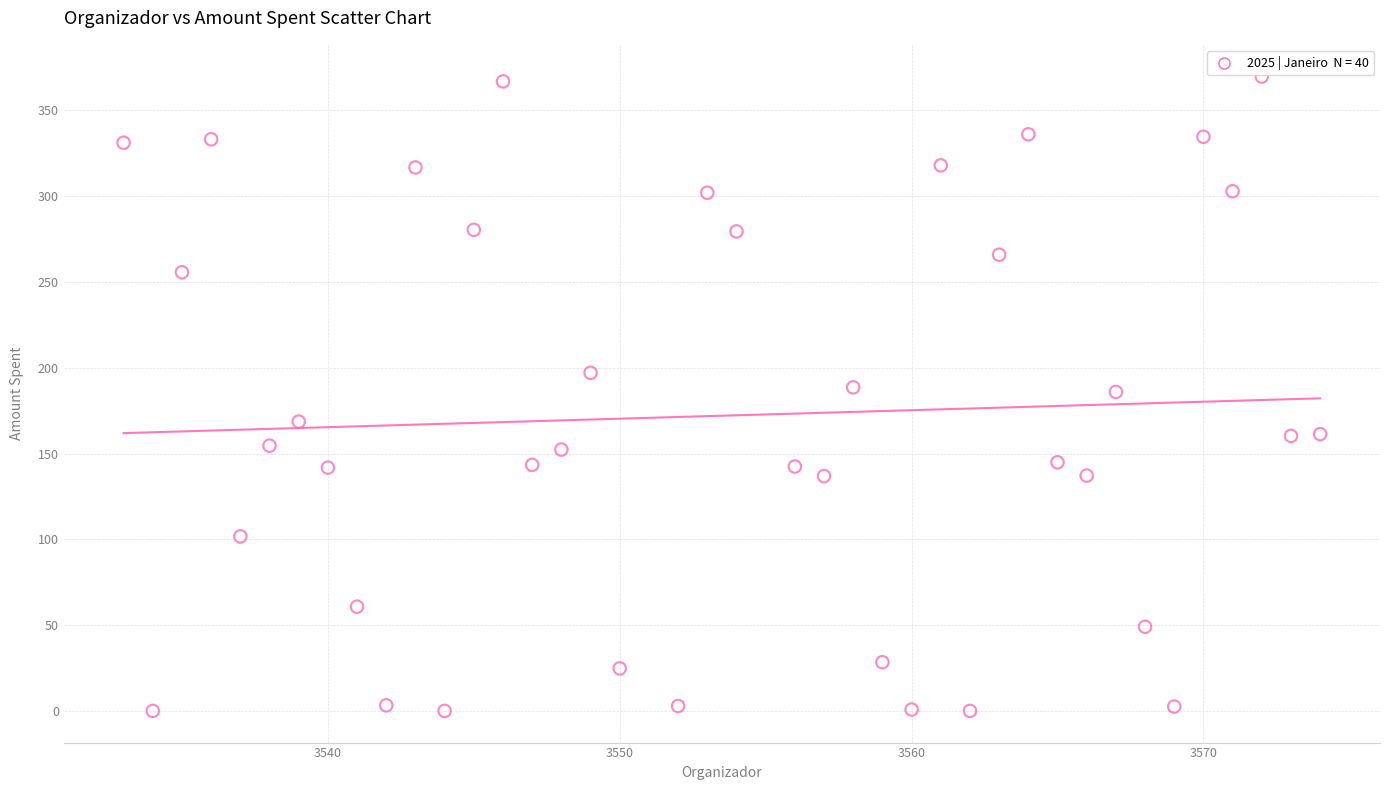

What is the range of X values (max minus min)?

41.0